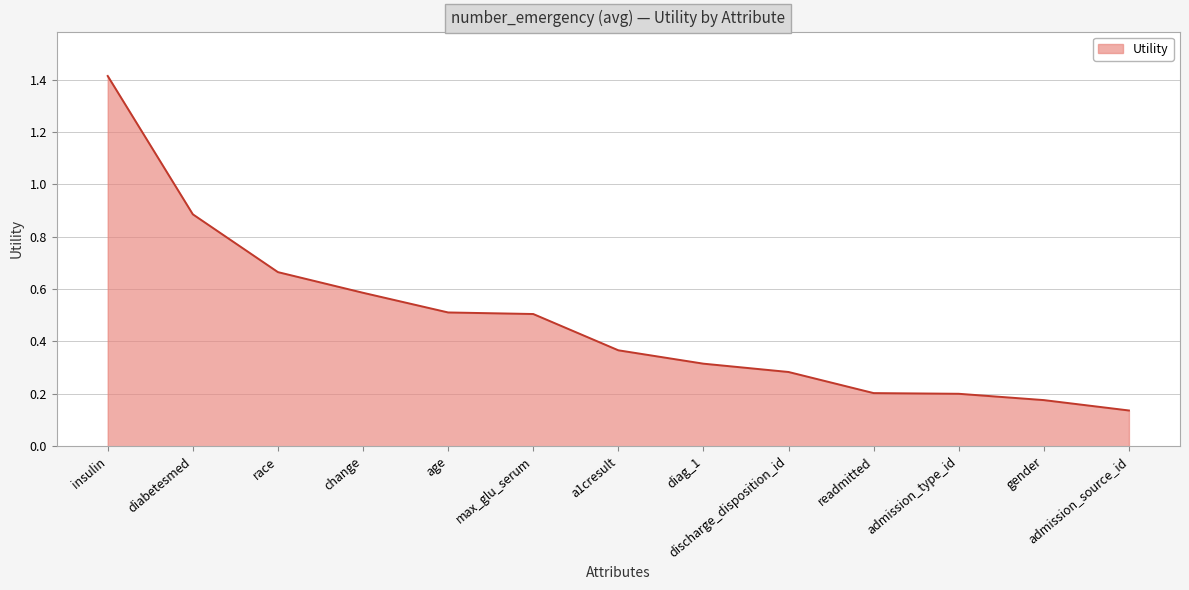

Which has a higher value, insulin or diag_1?

insulin